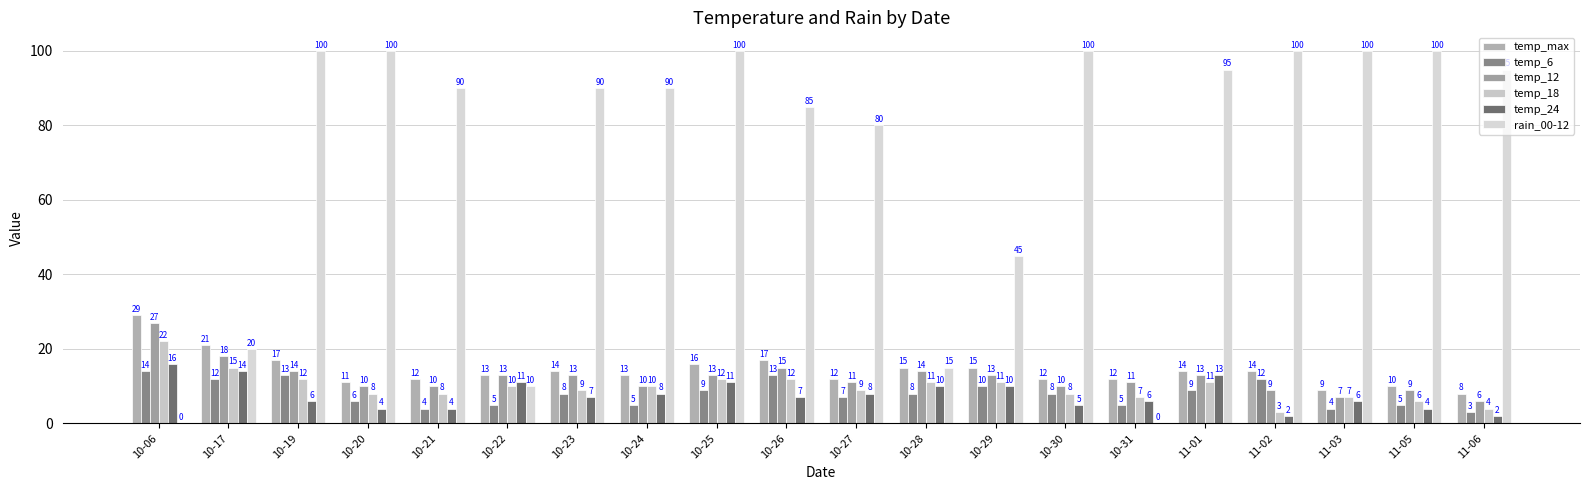

What is the sum of all temp_18 values?

195